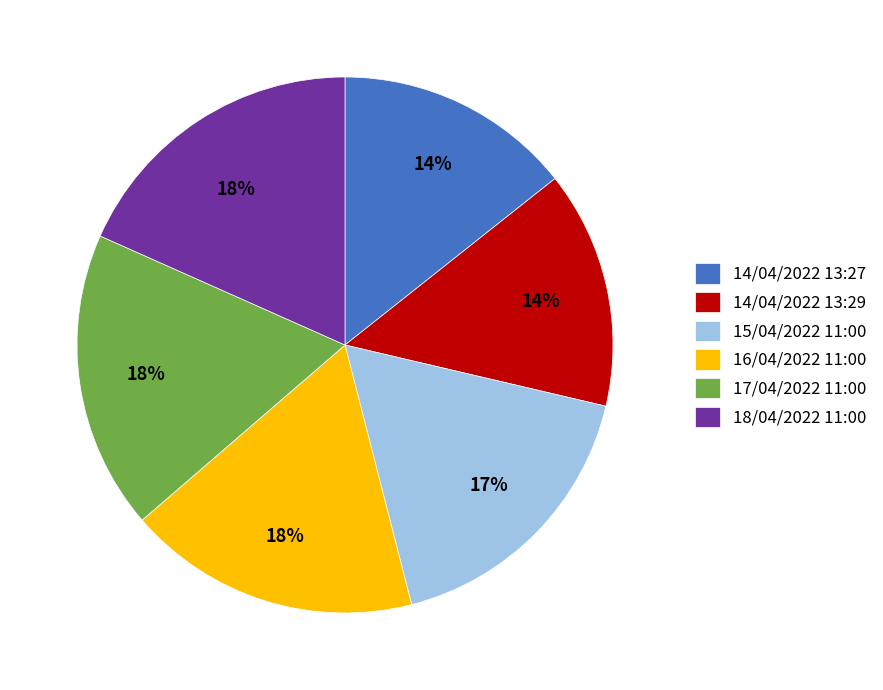

What percentage is the 14/04/2022 13:27 slice, to the nearest percent?

14%